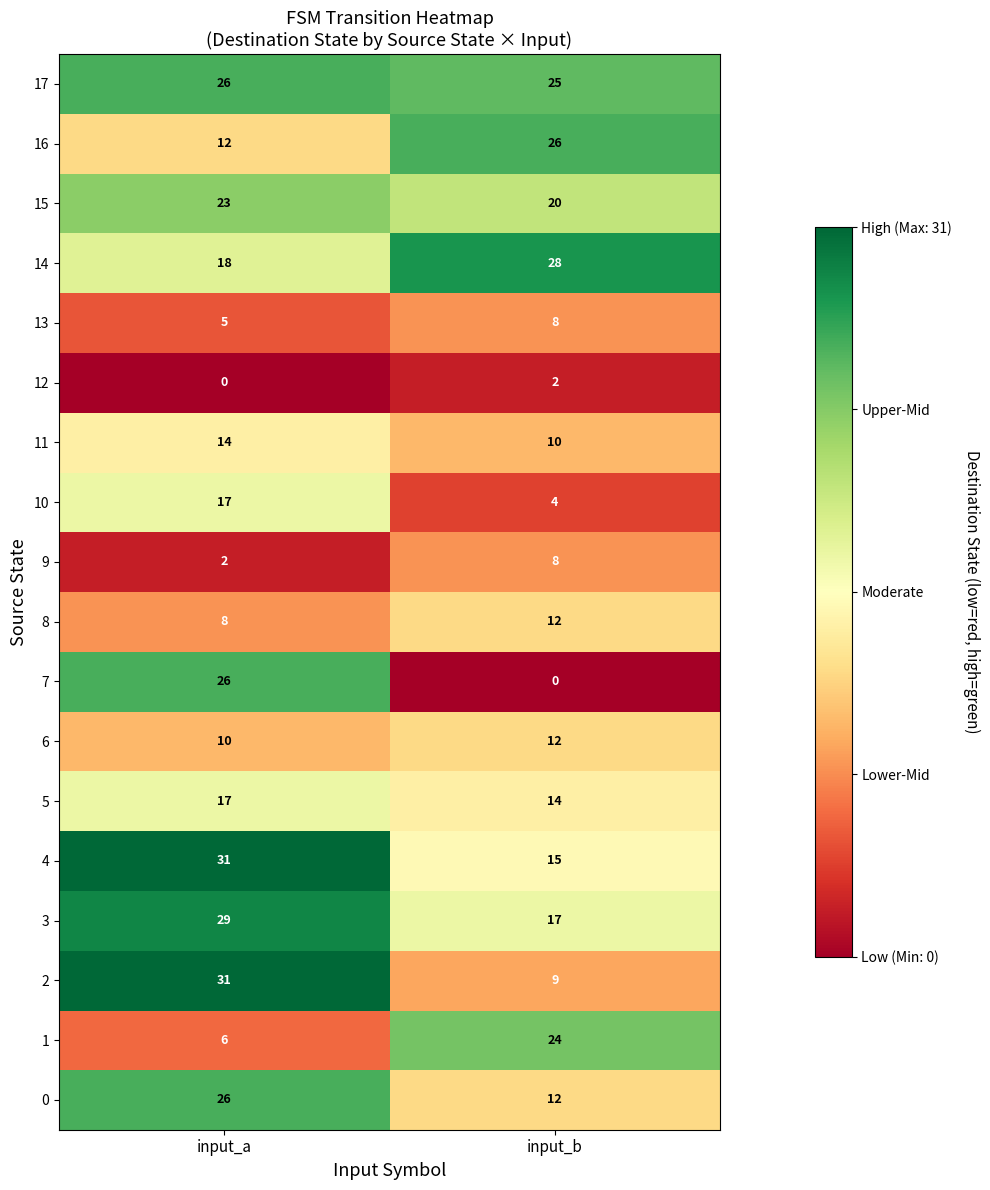

The value of 17 at input_b is 25. True or false?

True